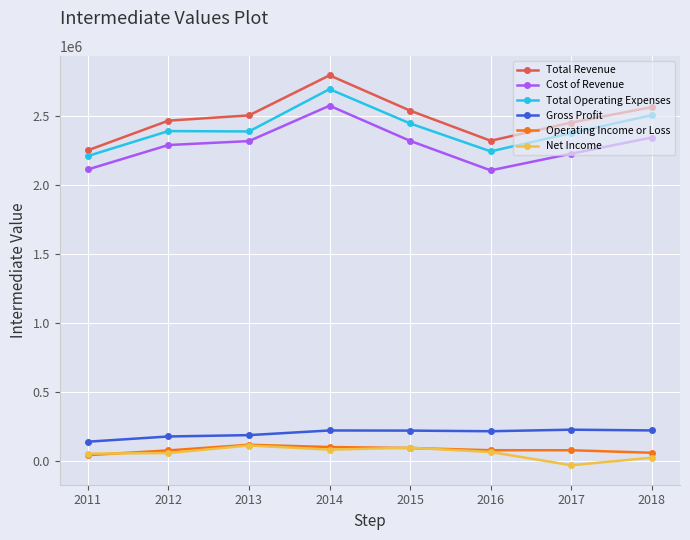

Which series has the widest spread of values?

Total Revenue